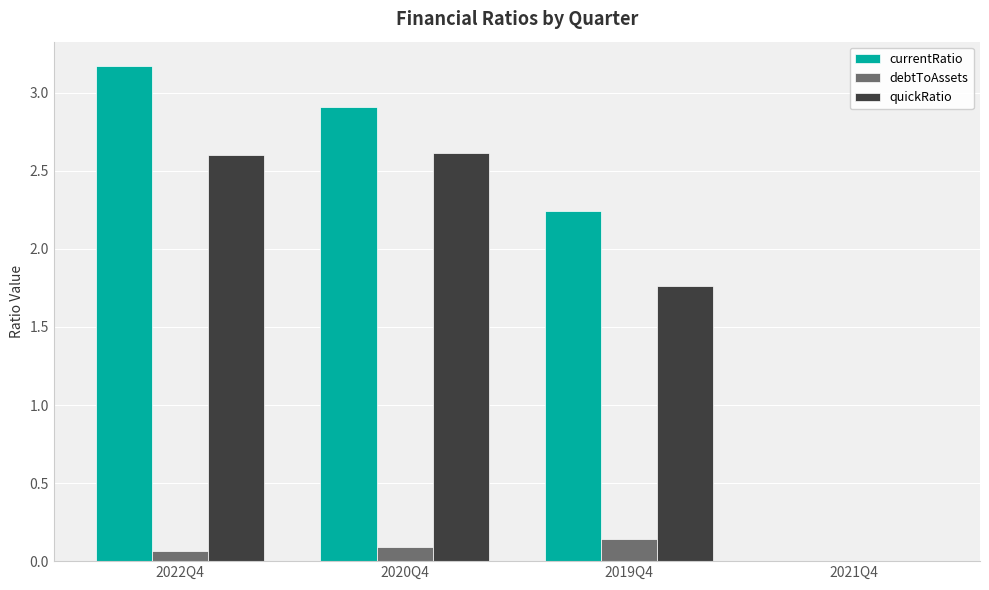

Is it true that currentRatio equals 4.5 at 2022Q4?

False